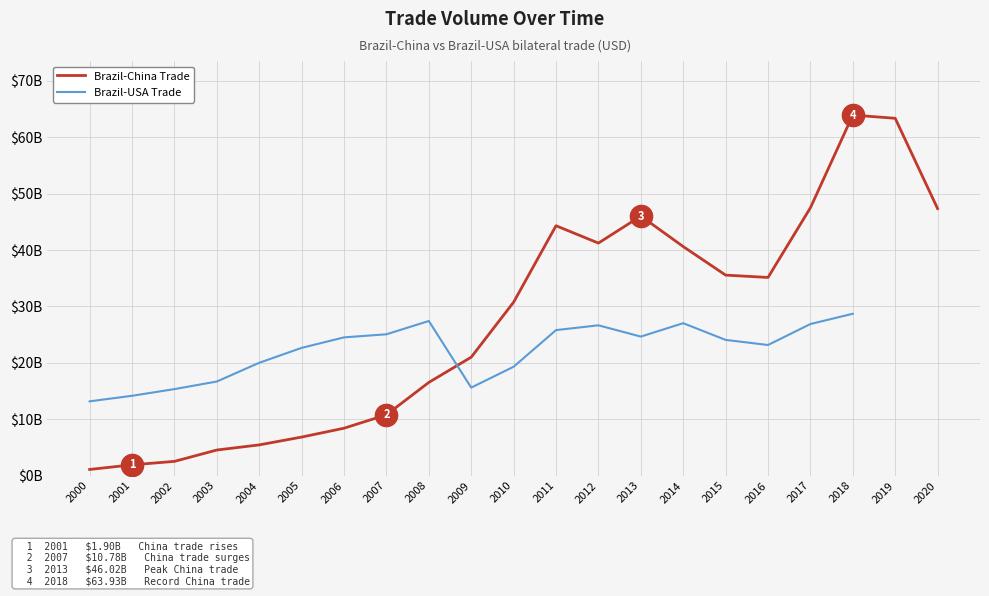

Rank the categories by value from highest to lowest.

2018, 2019, 2017, 2020, 2013, 2011, 2012, 2014, 2015, 2016, 2010, 2009, 2008, 2007, 2006, 2005, 2004, 2003, 2002, 2001, 2000